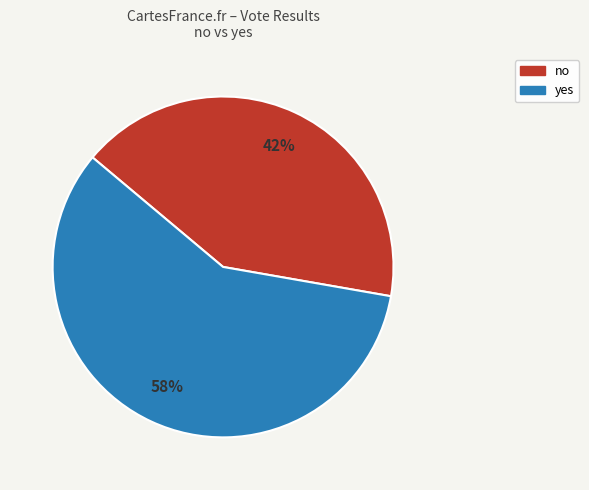

Is the sum of yes and no greater than half?

Yes